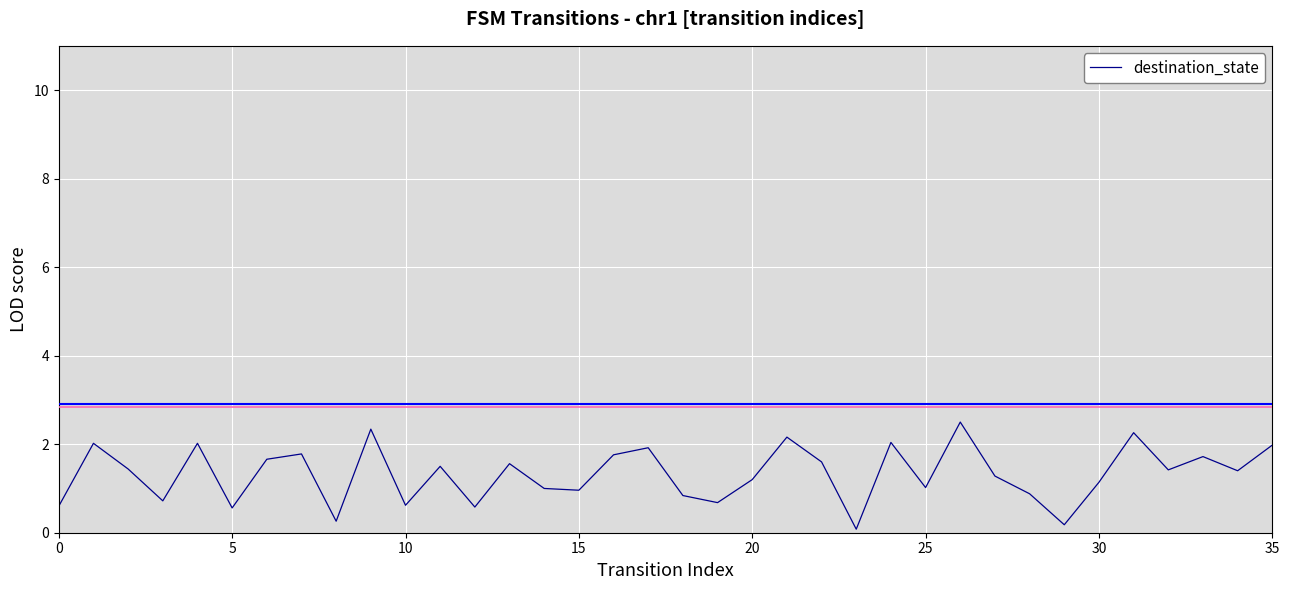

What is the difference between the maximum and minimum values?

2.4